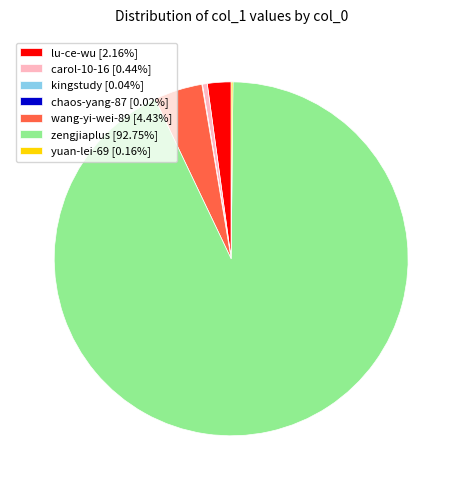

Does any single category account for the majority?

Yes